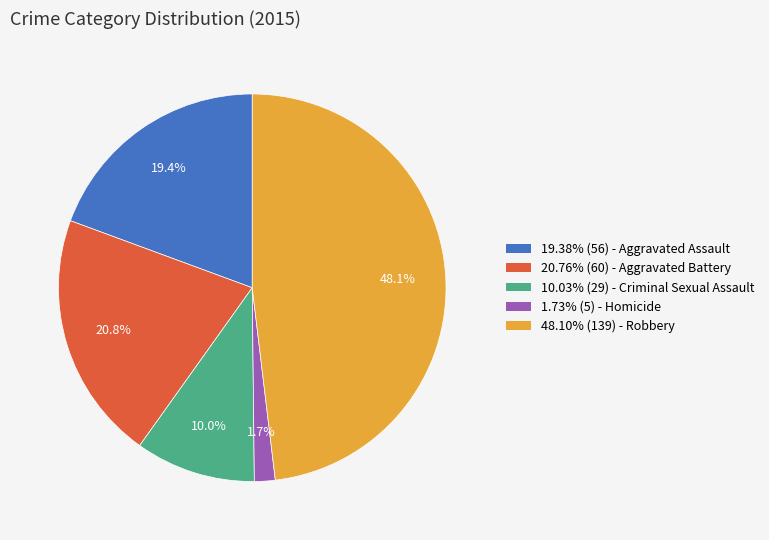

What percentage is NOT represented by 10.03% (29) - Criminal Sexual Assault?

90.0%